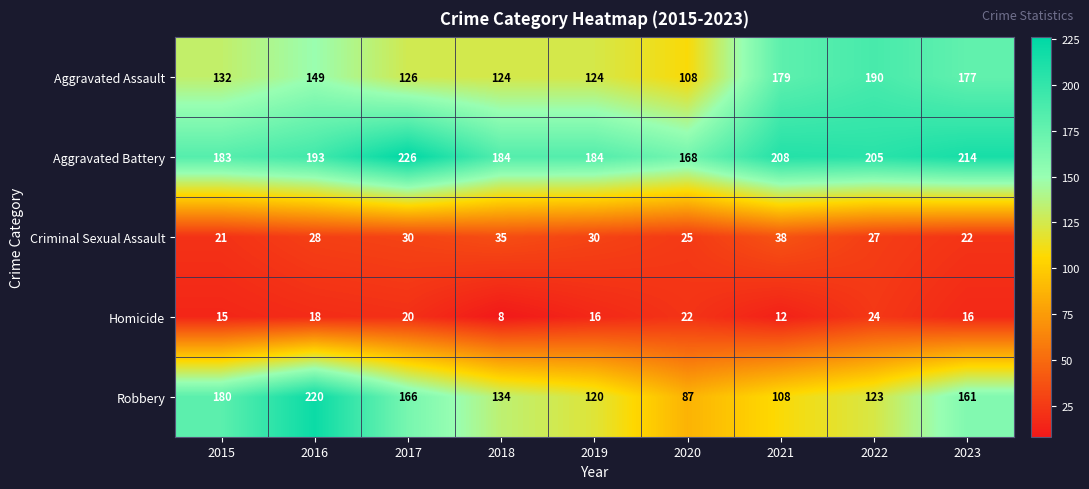

At which label does Aggravated Assault reach its peak?

2022